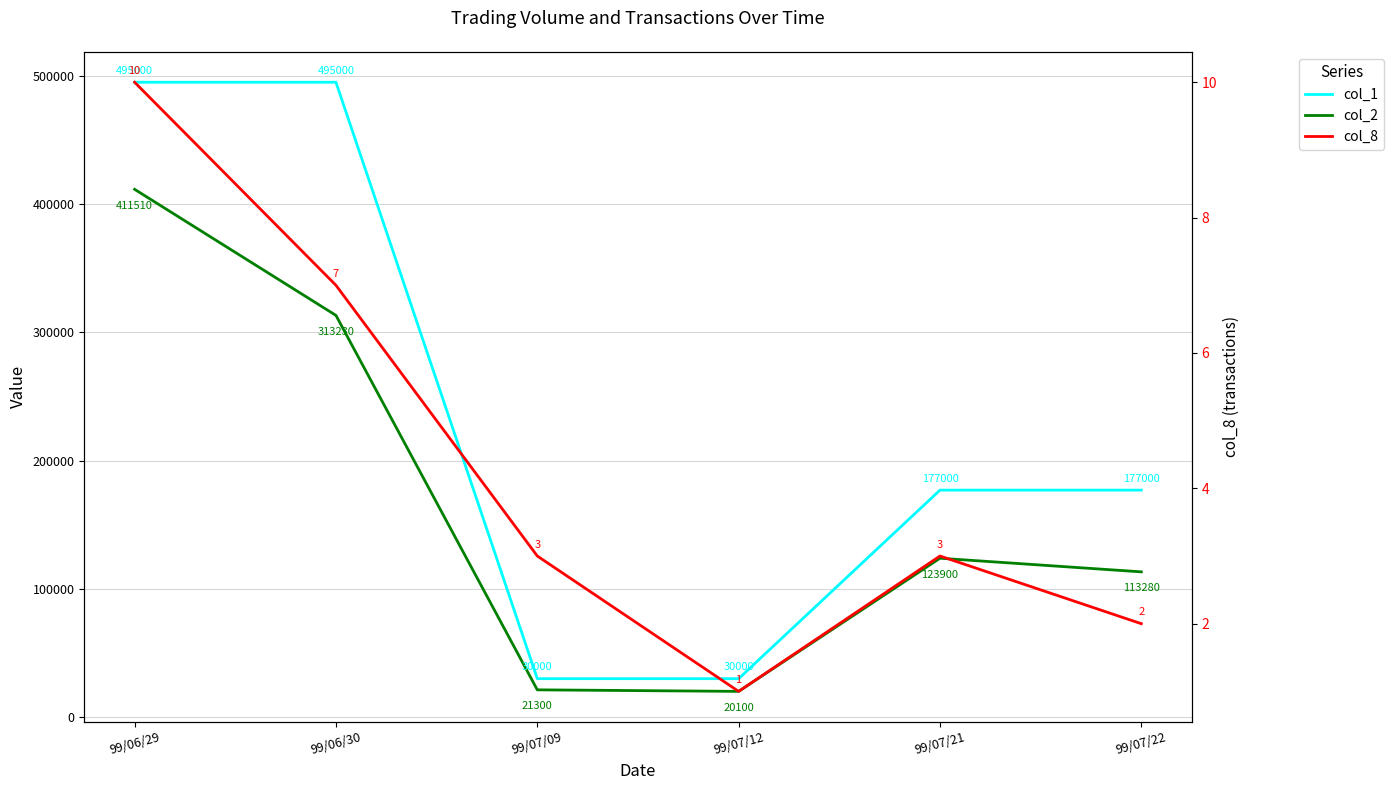

What is the spread (max minus min) of values at 99/07/09?

29997